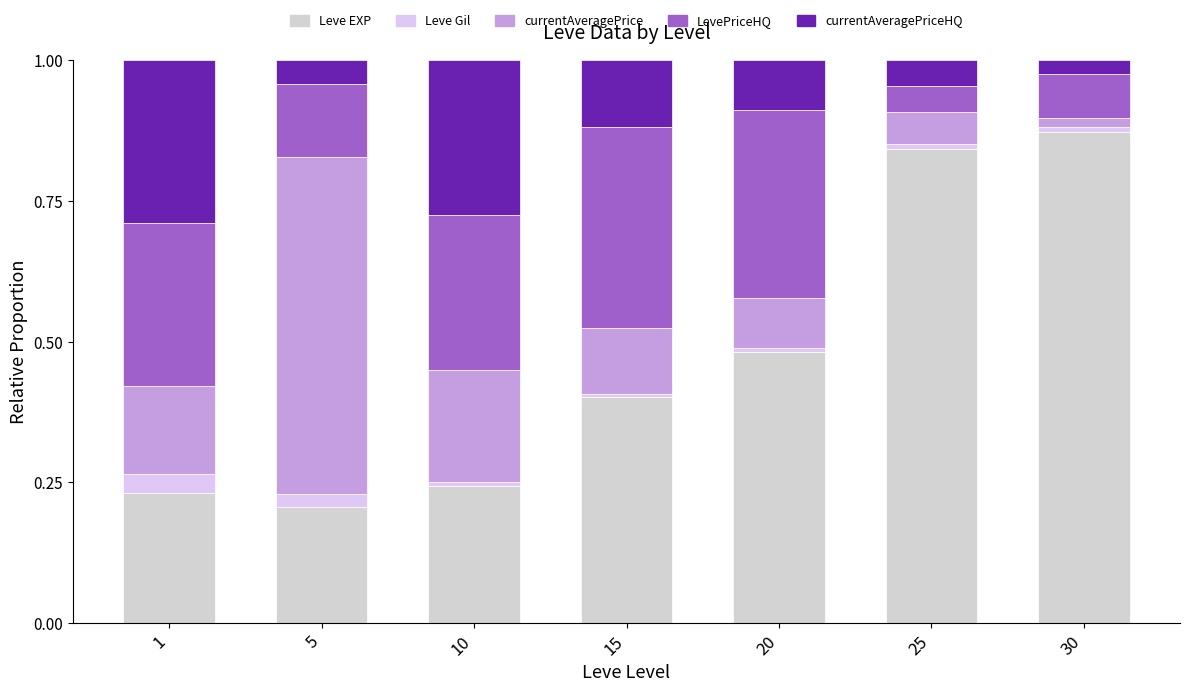

Count the Leve EXP values in the range 0 to 1.

7